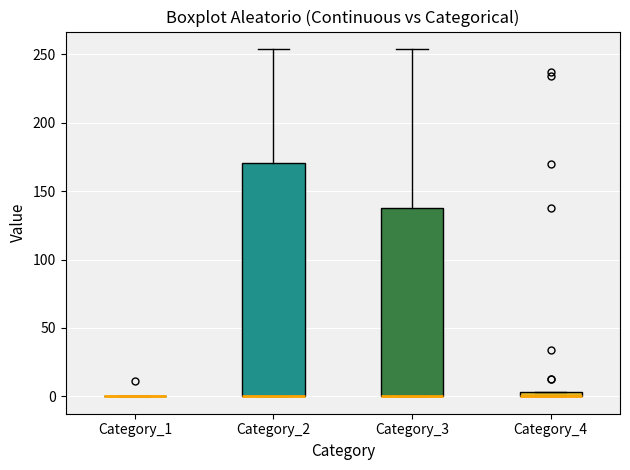

Where is the lower edge of the box for Category_3 on the y-axis? The values are not printed on the chart, so give them approximately, as read against the axis.

0